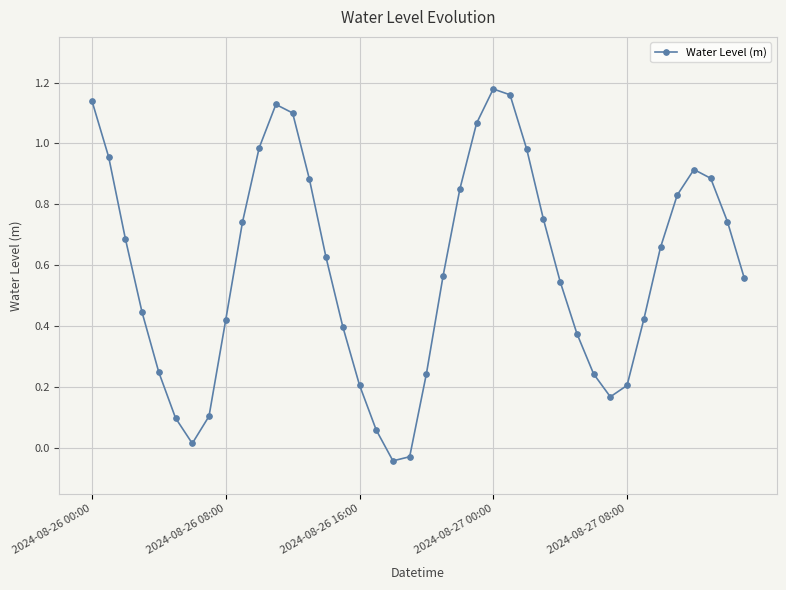

How many interior local peaks (higher than both neighbors) does the data have?

3